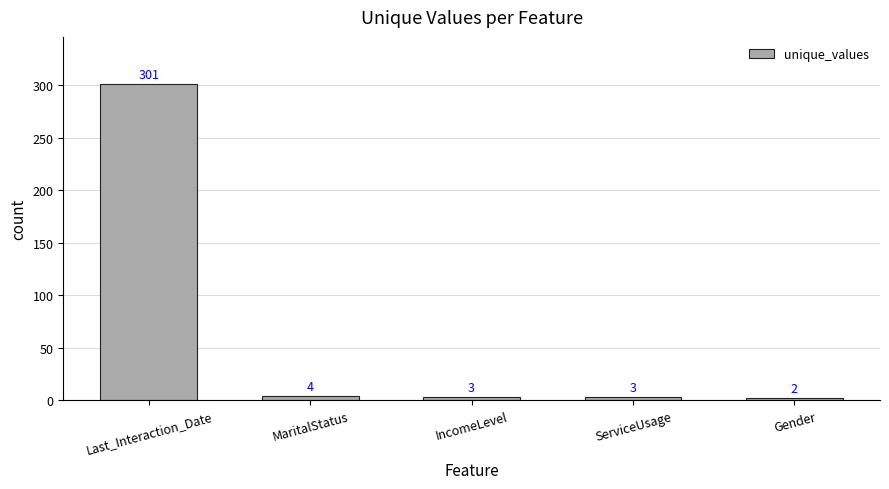

Which category has the lowest value across all series?

Gender